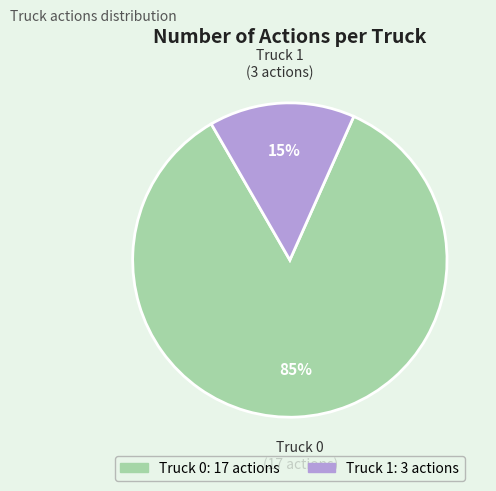

Does Truck 1 account for over 50% of the chart?

No